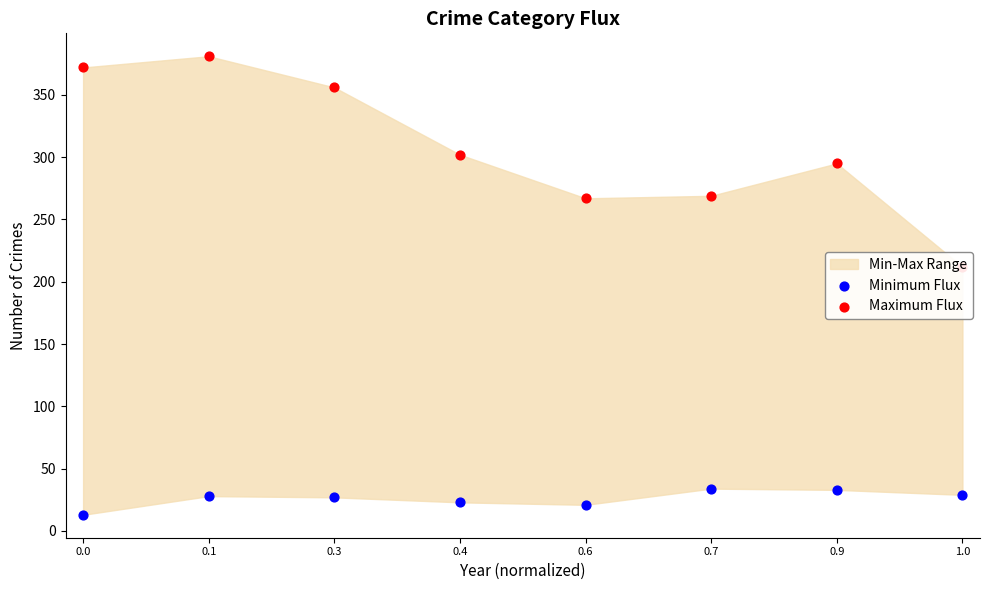

What is the total value across all series at 0.3?

383